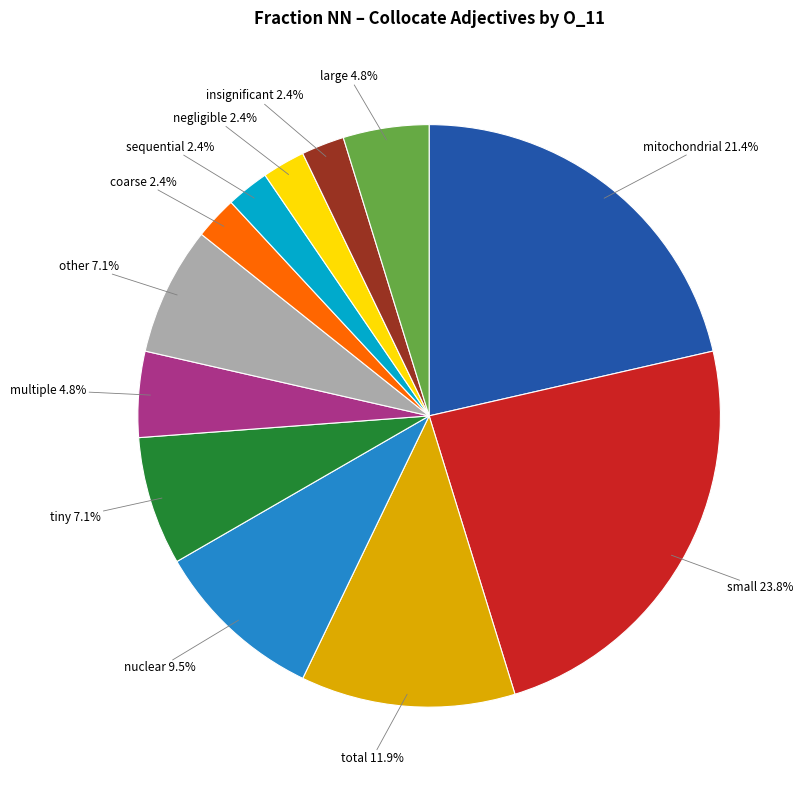

Does any single category account for the majority?

No